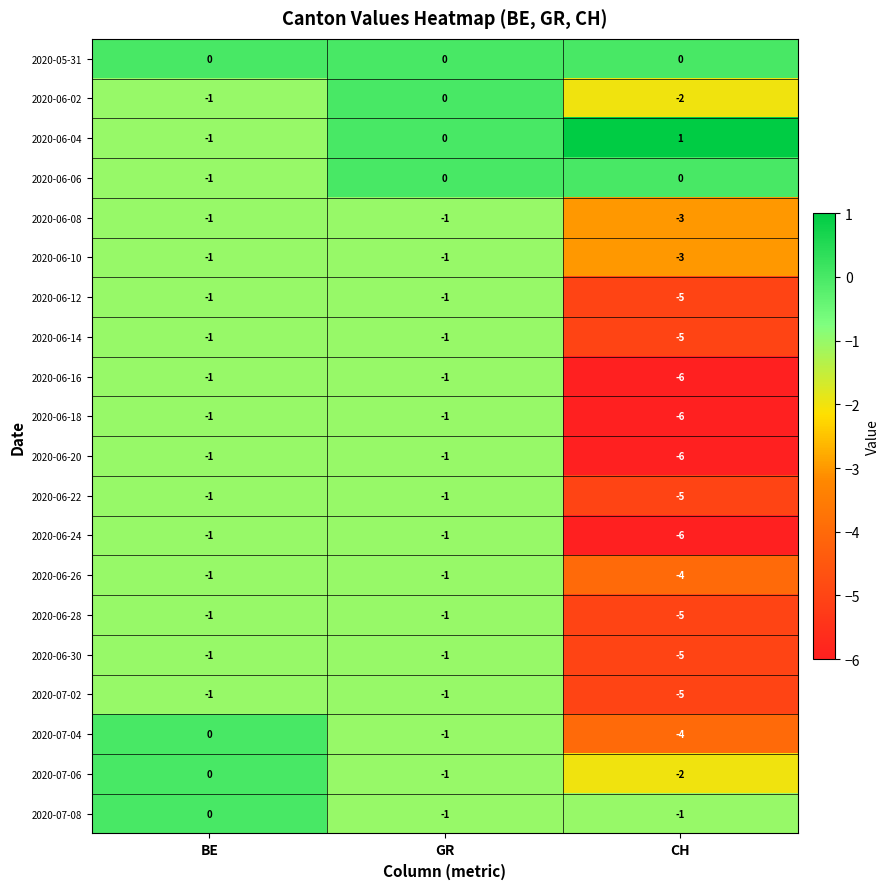

What is the difference between the highest and lowest values at CH?

7